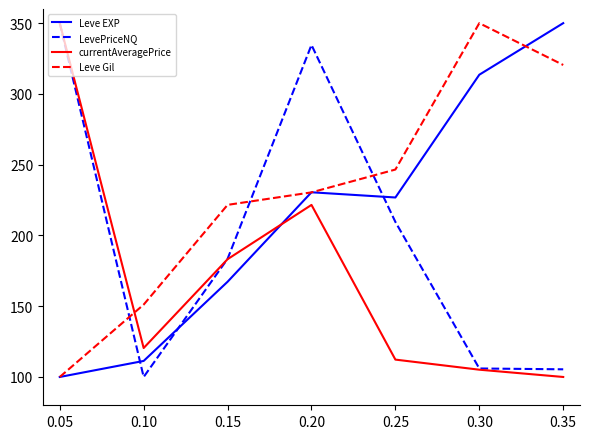

Rank the series by their average value, from highest to lowest.

Leve Gil, Leve EXP, LevePriceNQ, currentAveragePrice